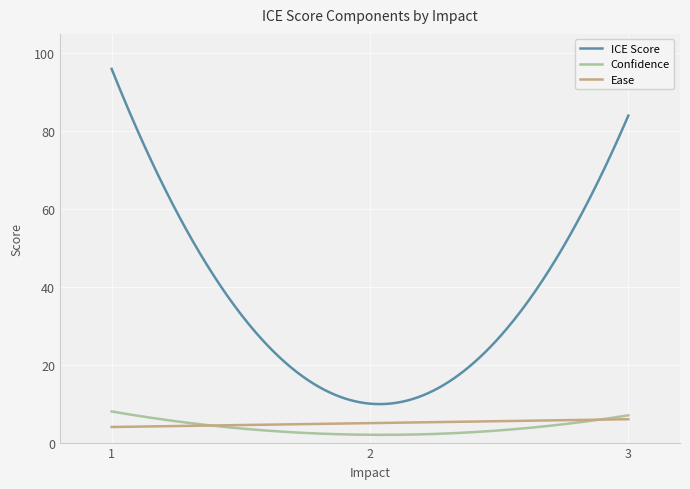

Which series has the widest spread of values?

ICE Score